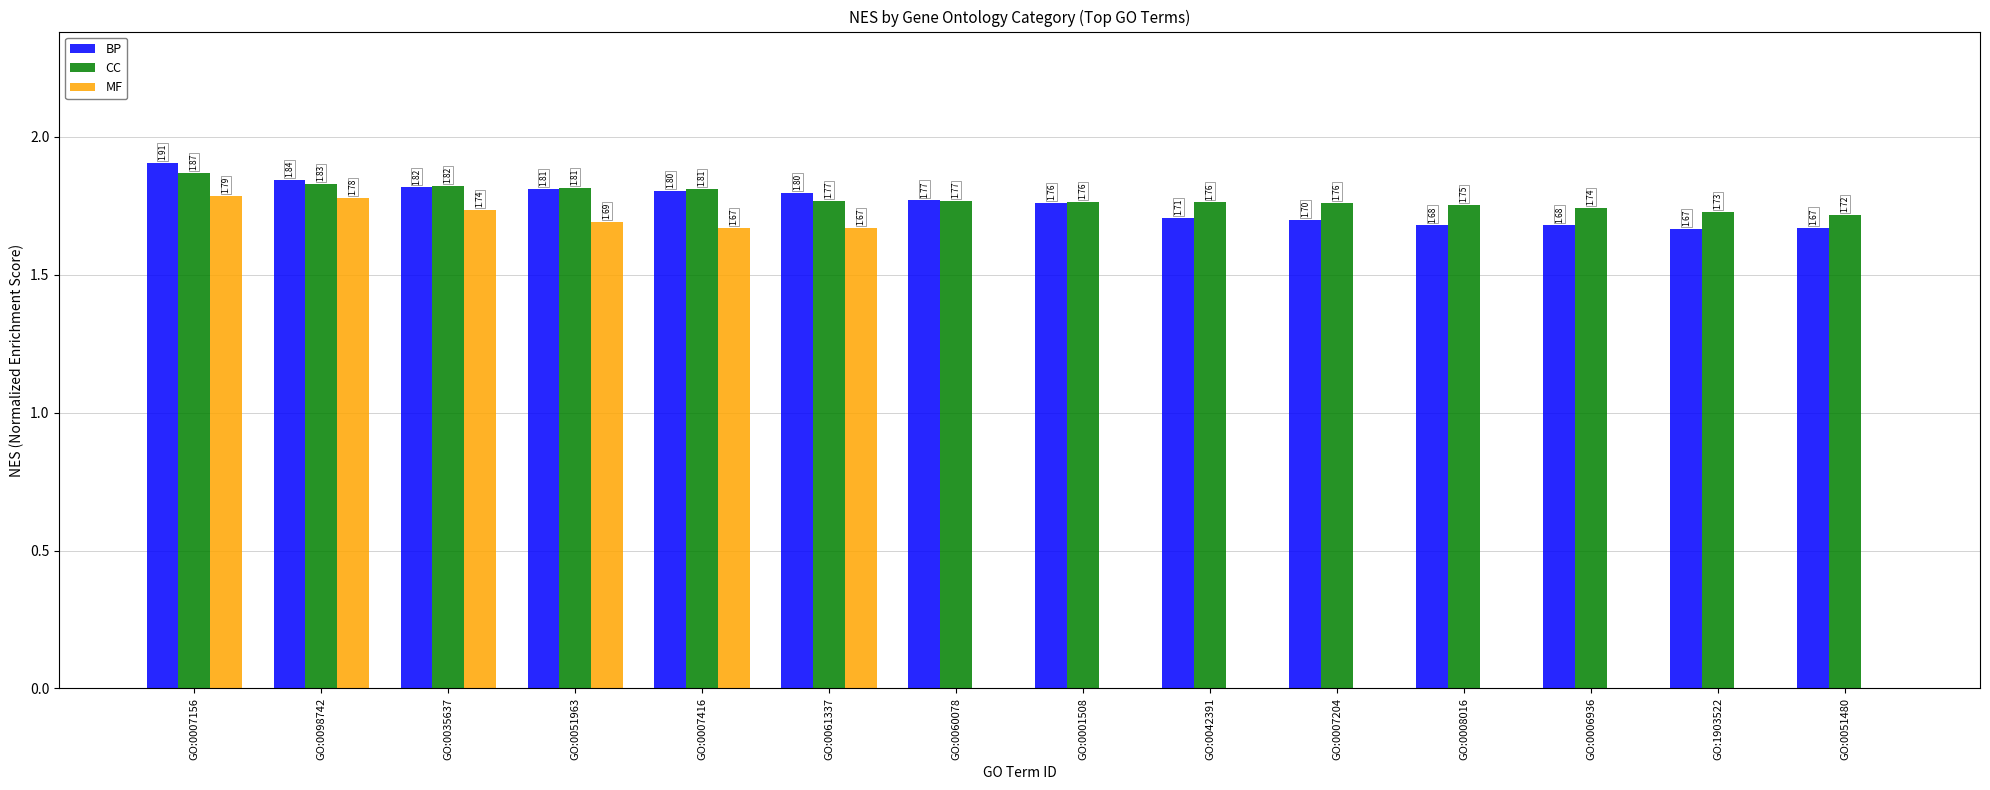

What are all the series names shown in the legend?

BP, CC, MF